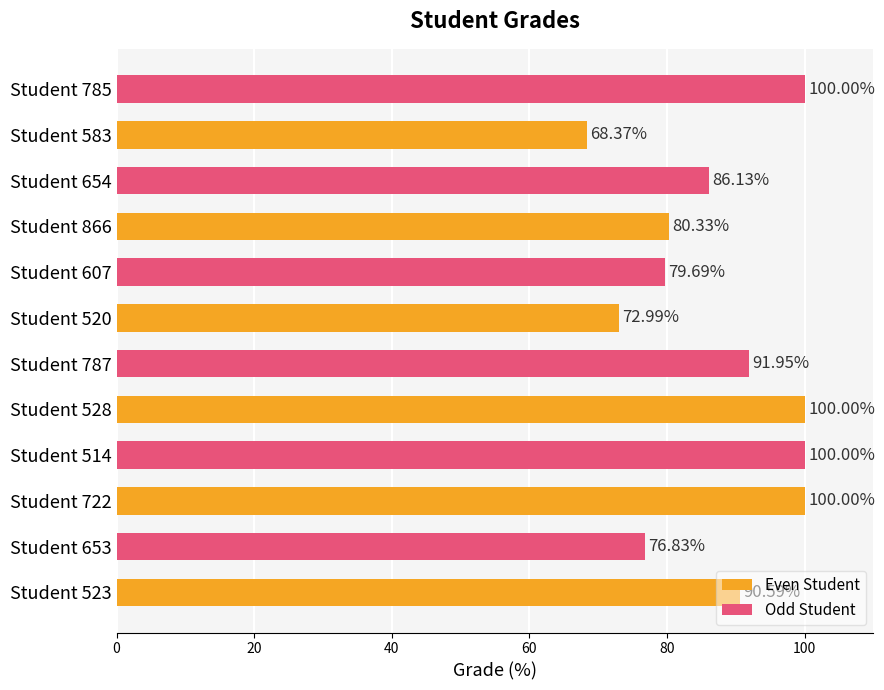

At which category does the chart reach its minimum across all series?

Student 583